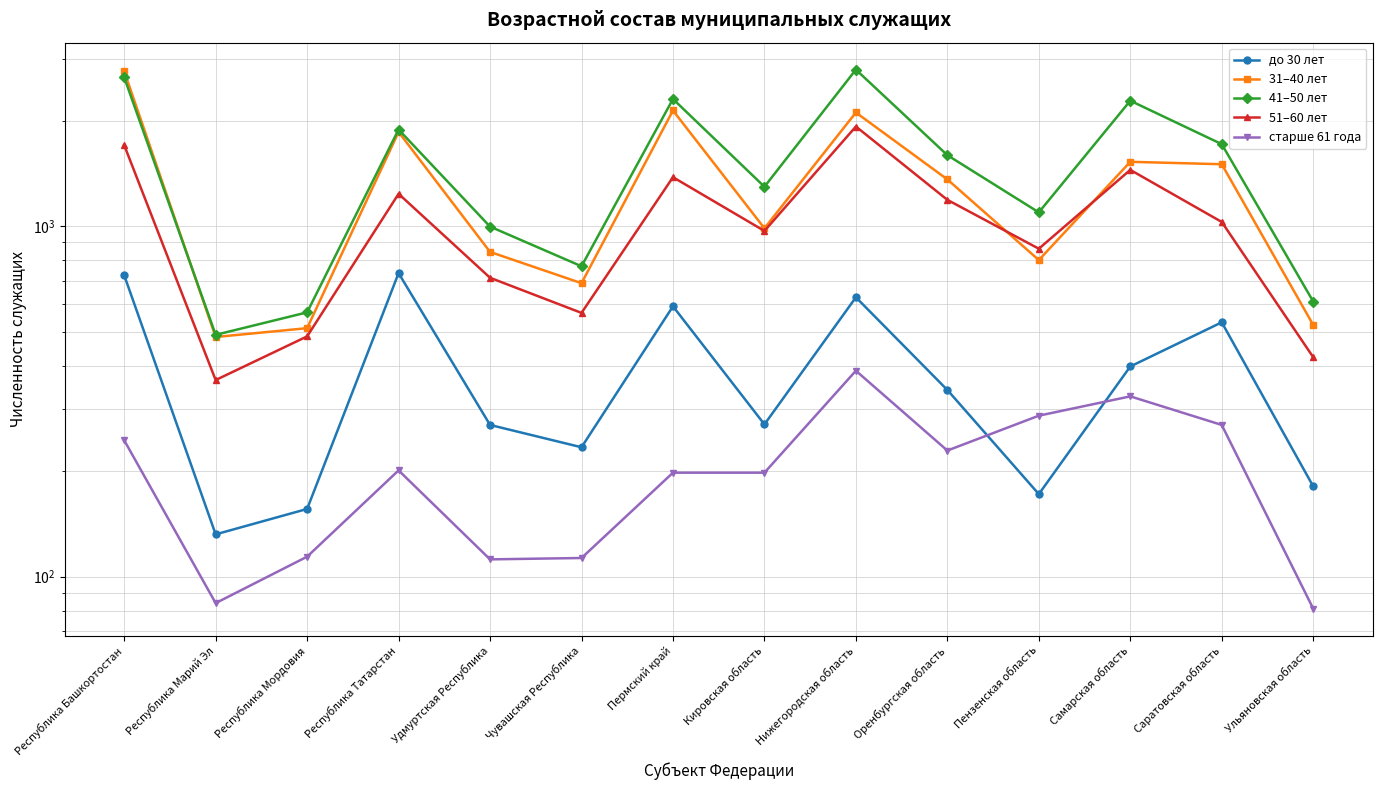

List the labels in order of 31–40 лет value, largest first.

Республика Башкортостан, Пермский край, Нижегородская область, Республика Татарстан, Самарская область, Саратовская область, Оренбургская область, Кировская область, Удмуртская Республика, Пензенская область, Чувашская Республика, Ульяновская область, Республика Мордовия, Республика Марий Эл